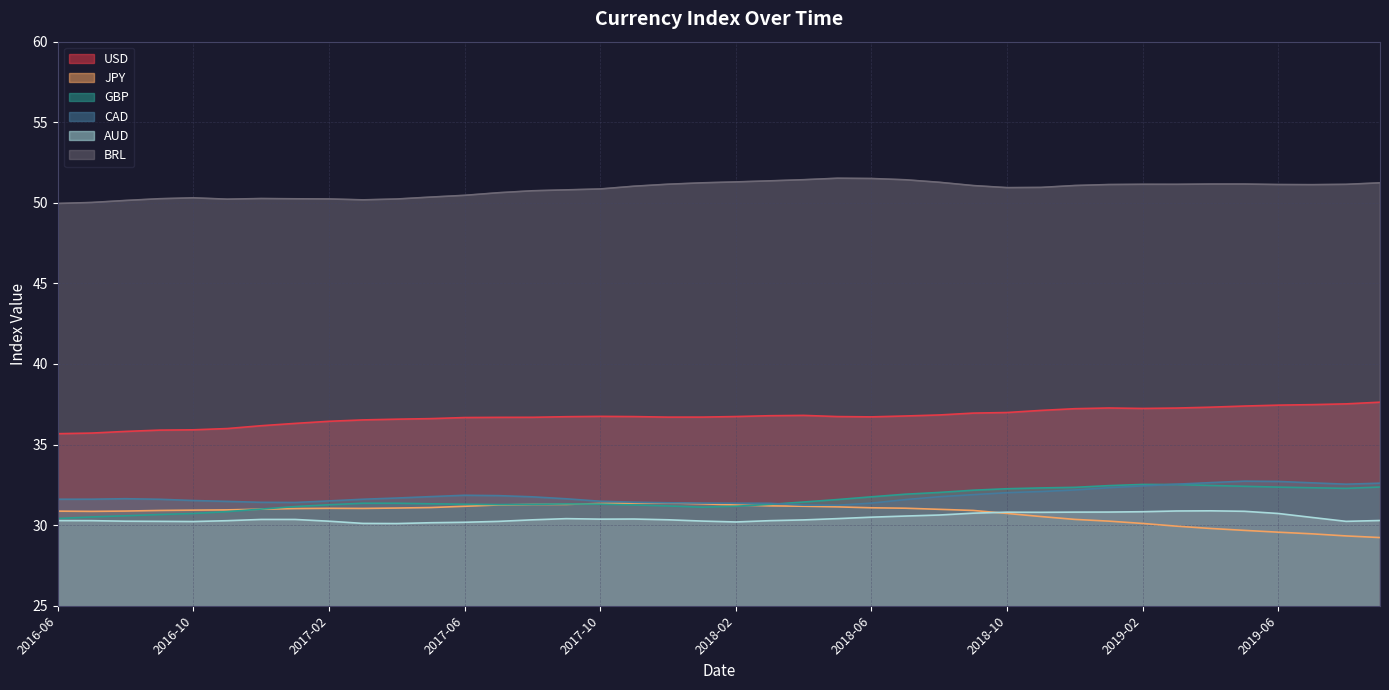

At which label does AUD reach its peak?

2019-04